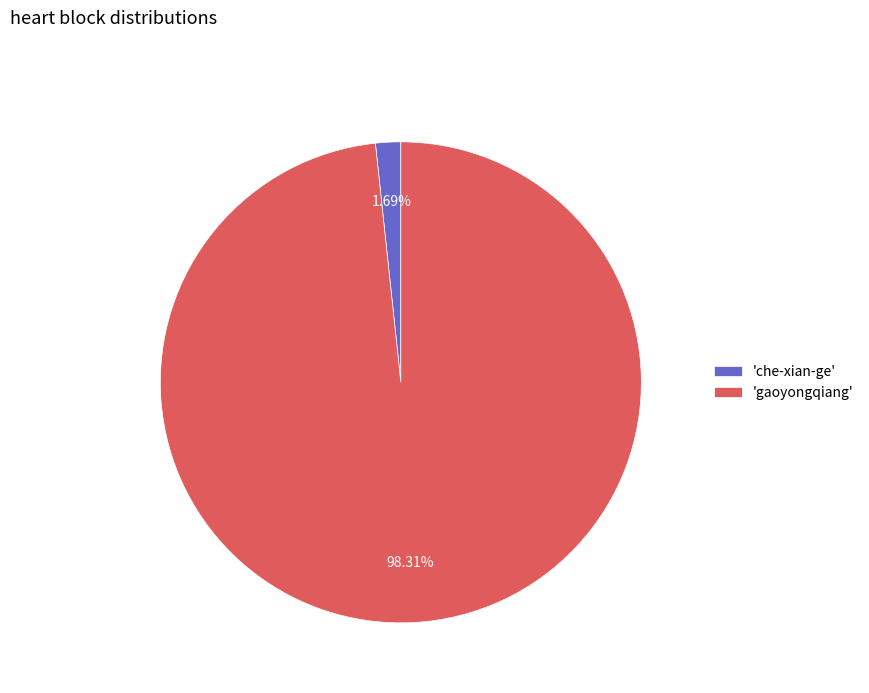

Approximately how many times larger is the value at 'gaoyongqiang' compared to 'che-xian-ge'?

58.2